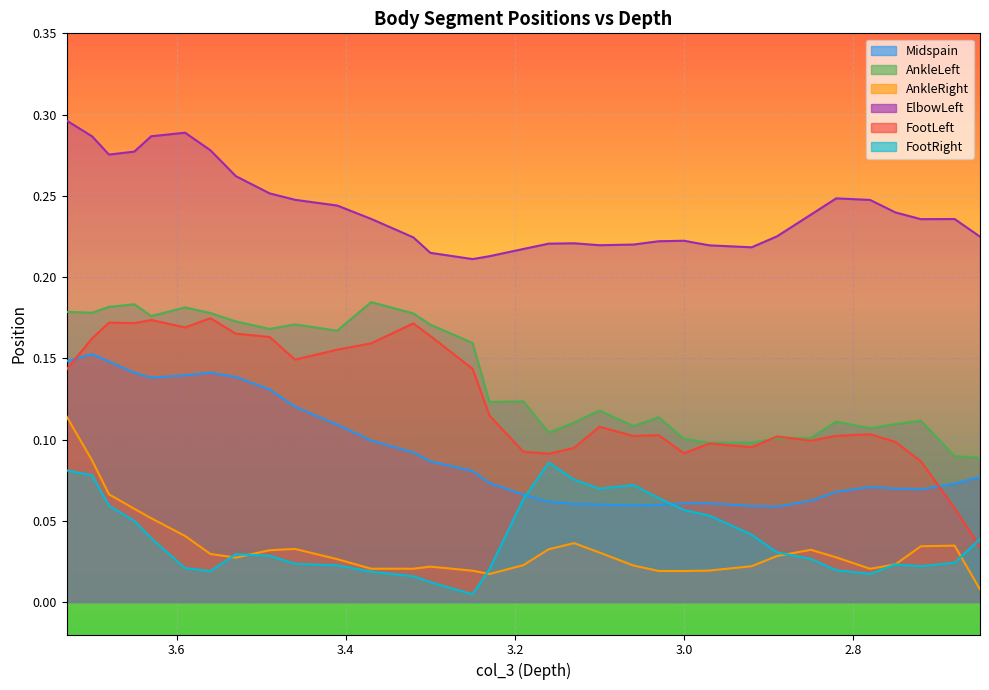

Which category has the highest value in the Midspain series?

3.700000048